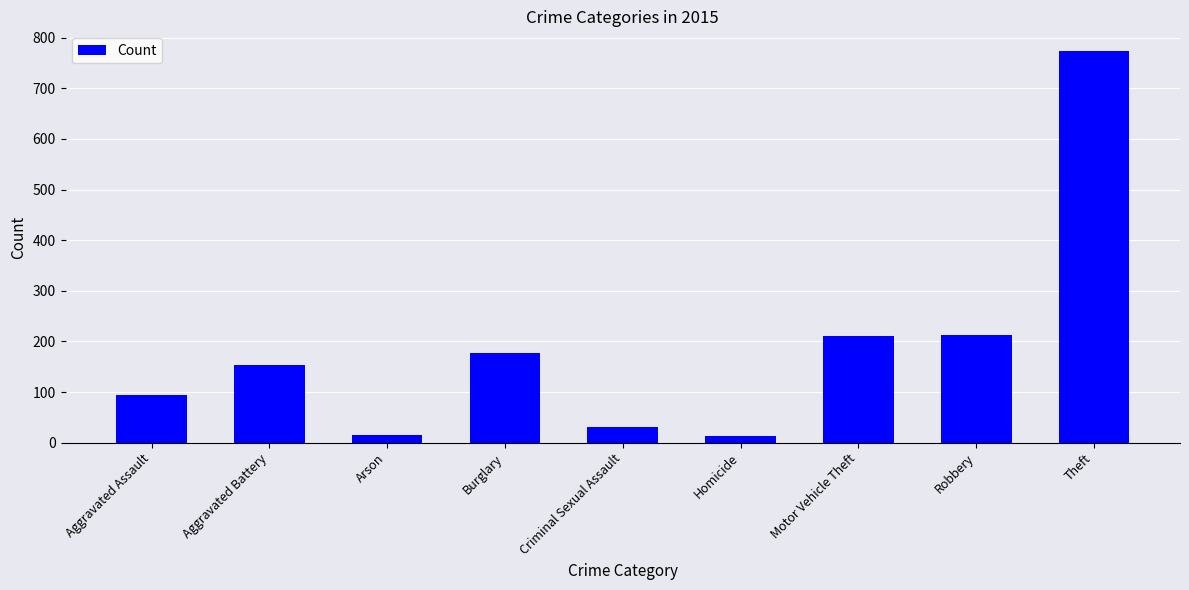

What is the sum of the values at Aggravated Battery and Criminal Sexual Assault?

185